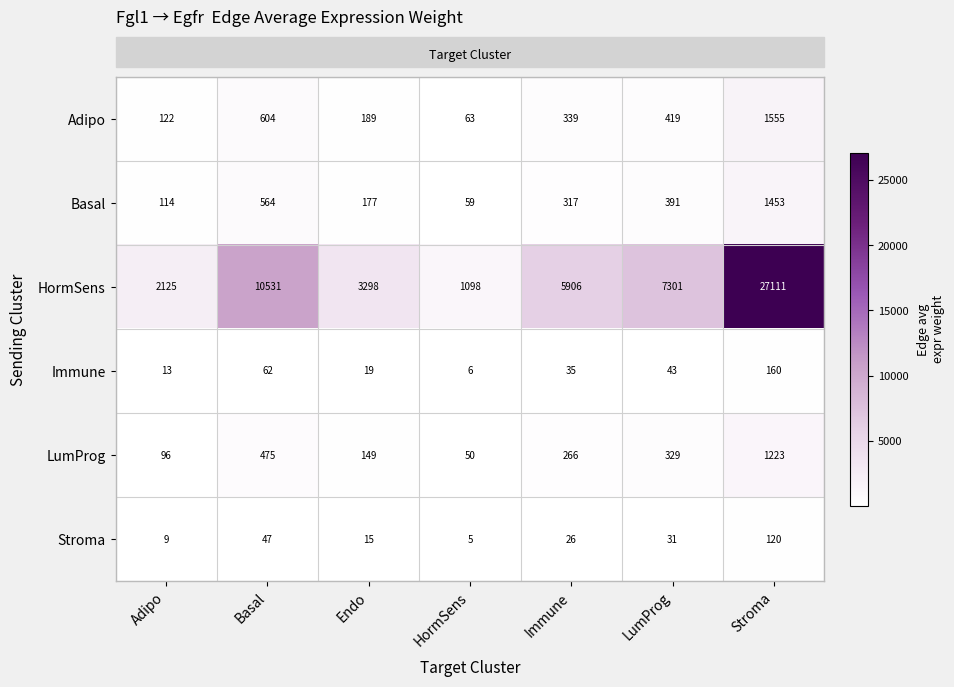

Which label corresponds to the smallest value in the chart?

HormSens